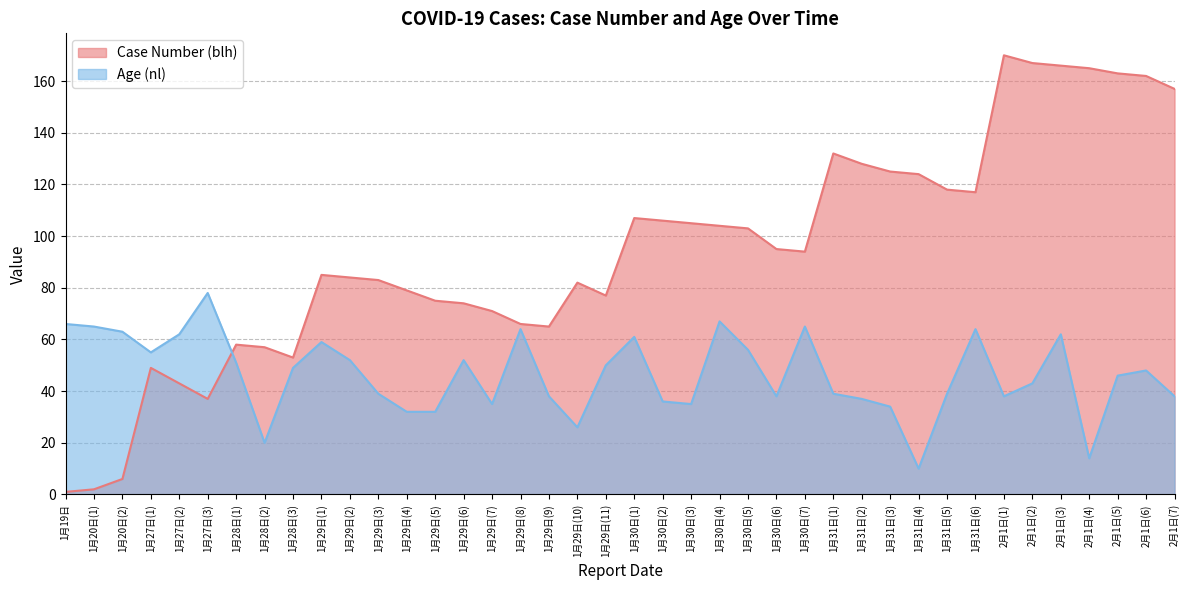

How many intersections are there between Age (nl) and Case Number (blh)?

1